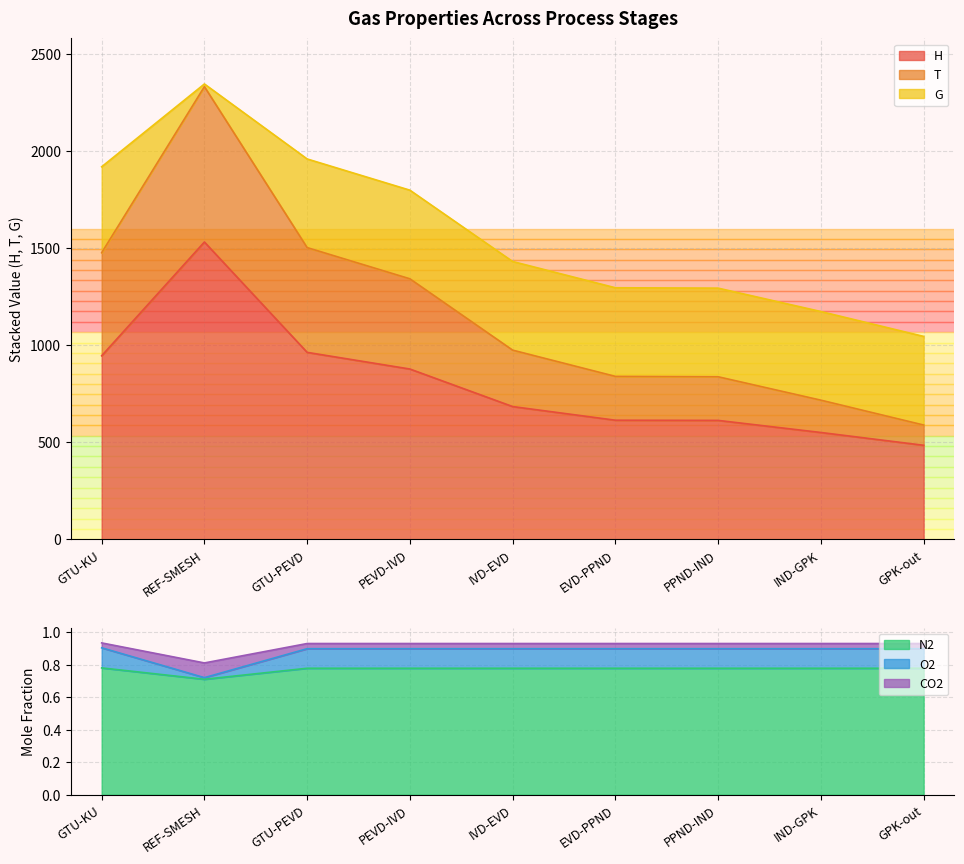

What is the maximum value shown in the chart?

2344.8